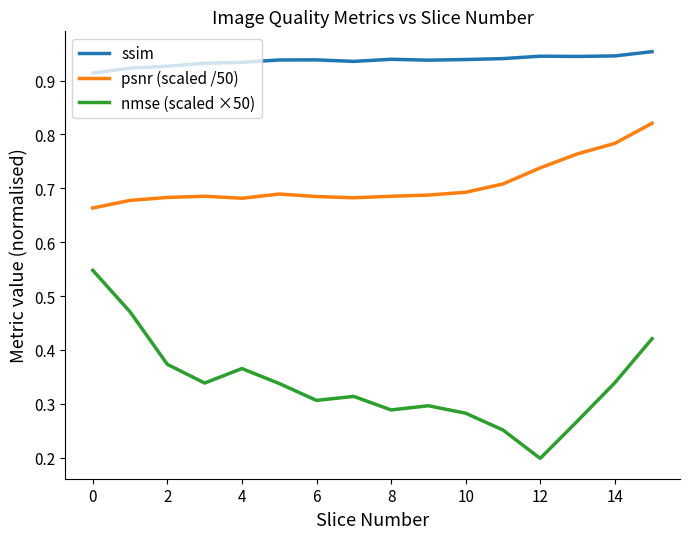

Rank the series by their average value, from lowest to highest.

nmse (scaled ×50), psnr (scaled /50), ssim